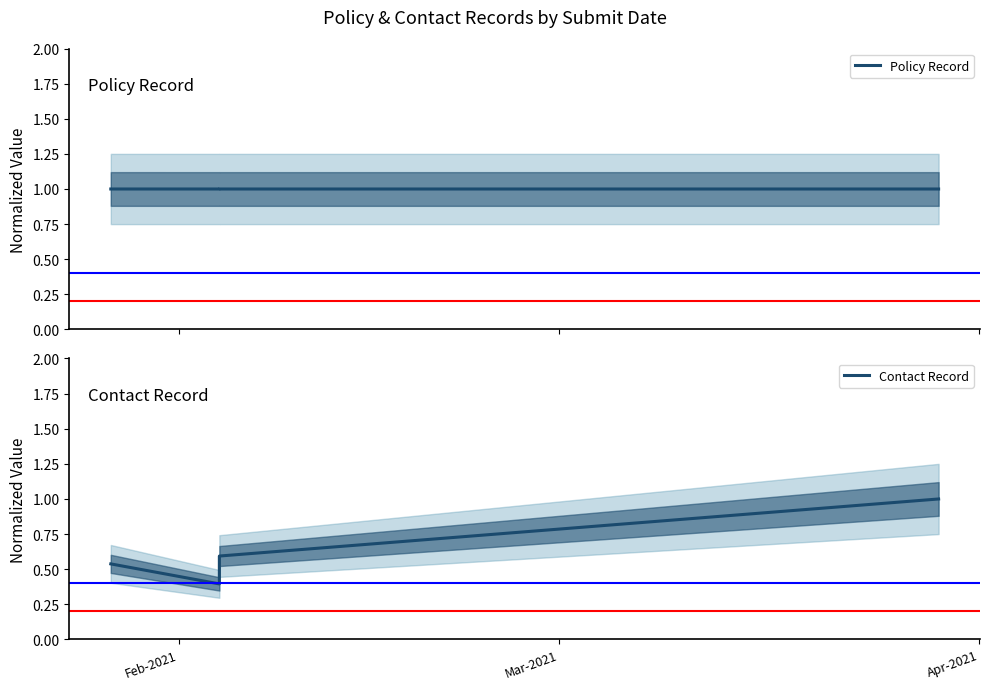

What is the label of the 3rd point from the left?

Apr-2021